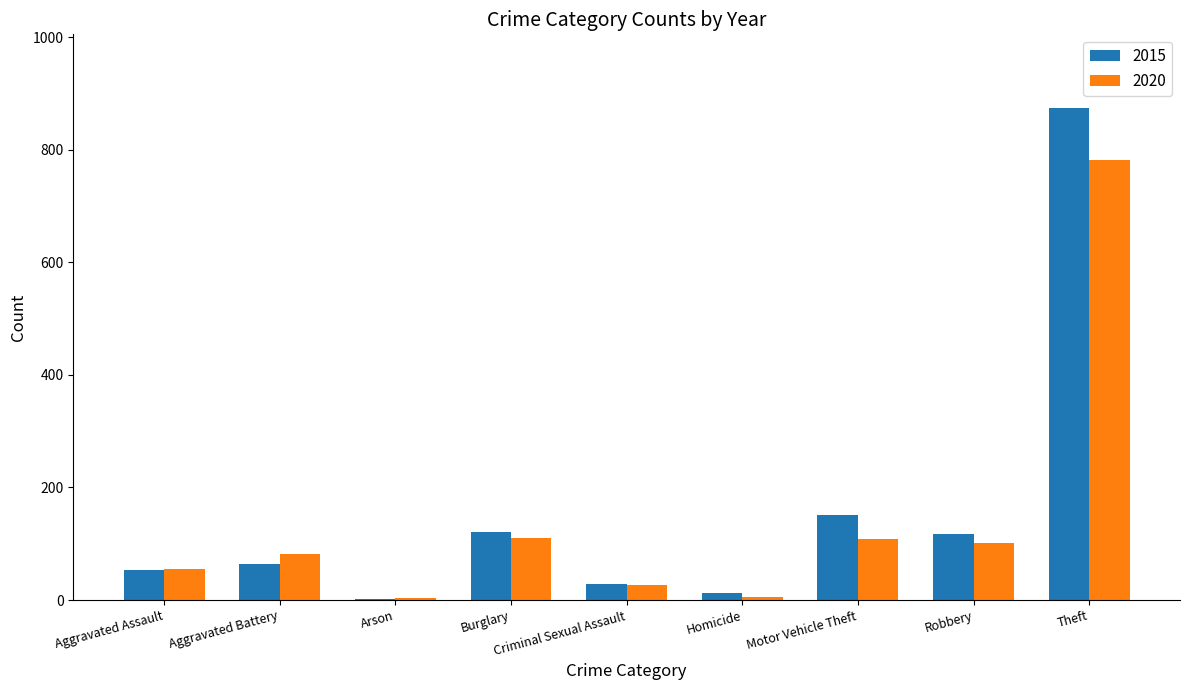

How many data points does each series have?

9